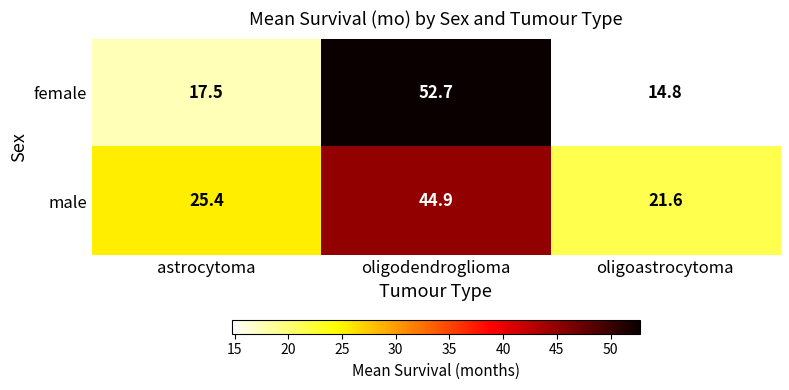

Reading left to right, list all the values displayed in this chart.

female: 17.5	52.7	14.8
male: 25.4	44.9	21.6